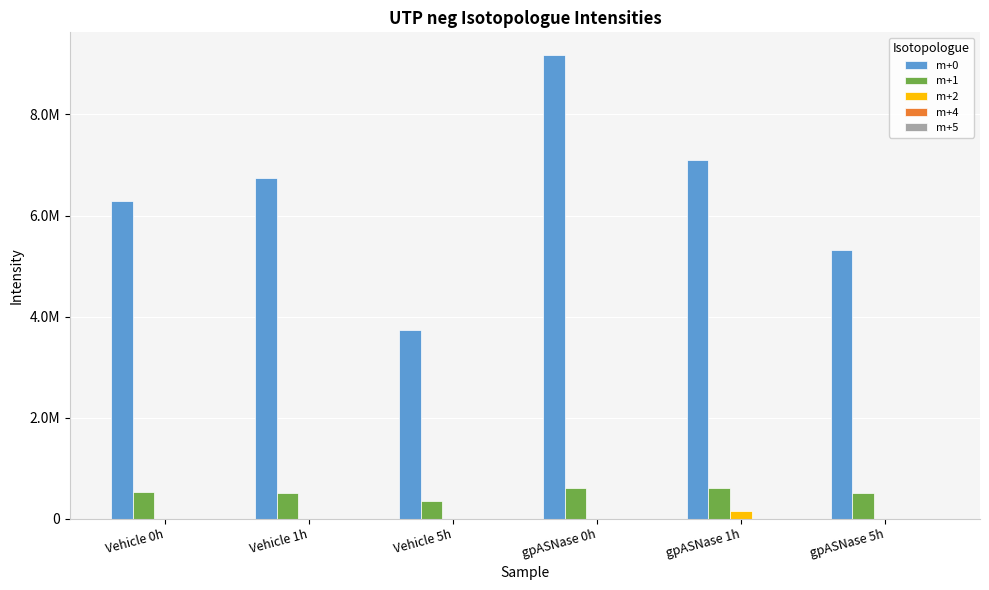

Are the bars horizontal?

No